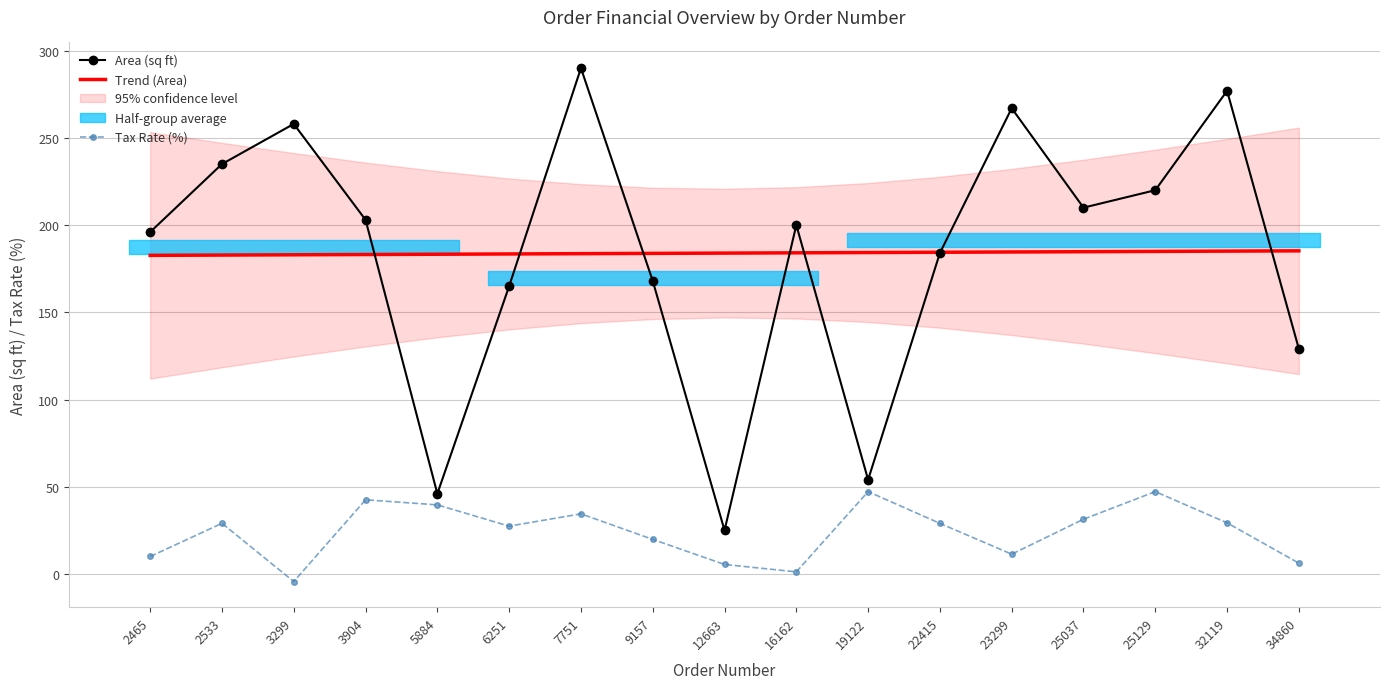

What is the difference between the Tax Rate (%) values at 3299 and 2465?

14.4